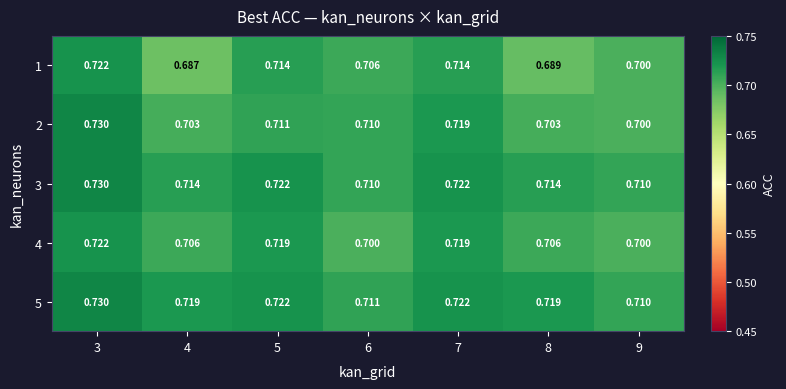

Is the value of 3 at 3 greater than the value of 2 at 7?

Yes